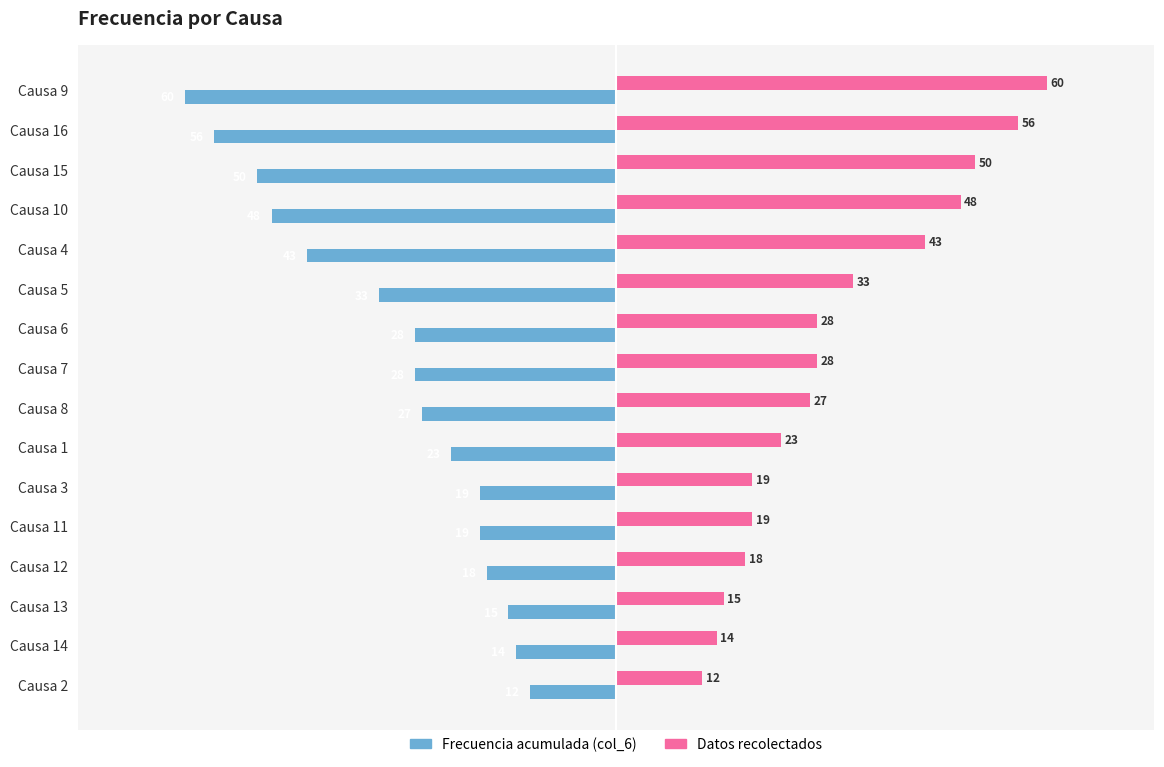

List the series in order of their peak value, lowest first.

Frecuencia acumulada (col_6), Datos recolectados